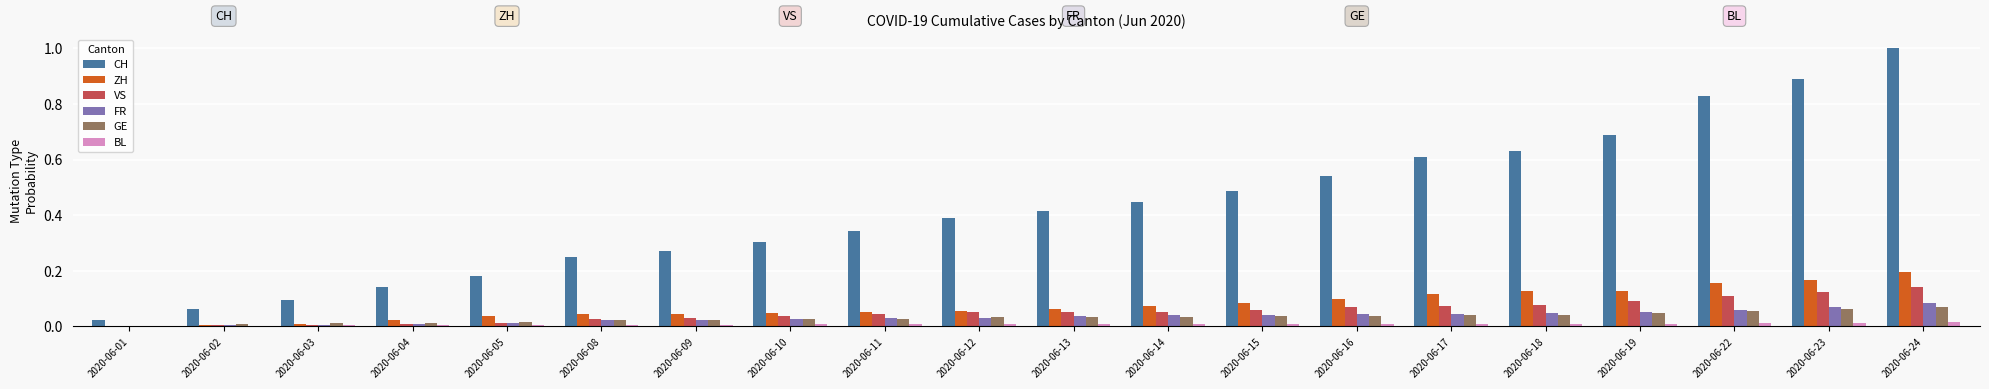

Which label corresponds to the largest value in the chart?

2020-06-24